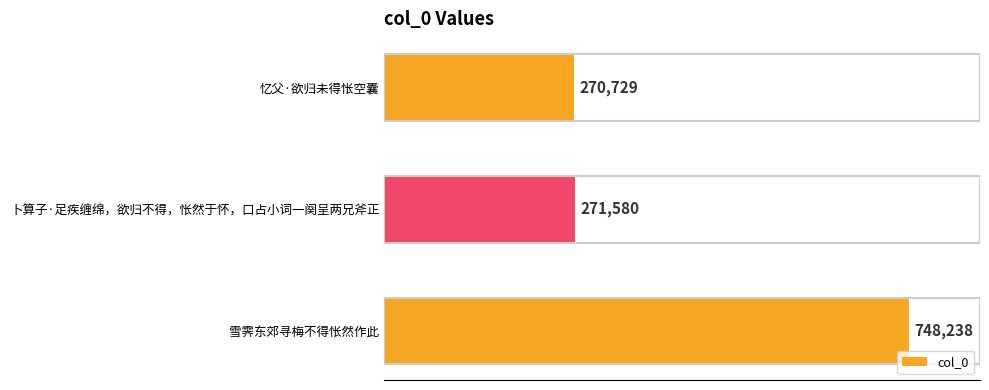

Rank the categories by value from lowest to highest.

忆父·欲归未得怅空囊, 卜算子·足疾缠绵，欲归不得，怅然于怀，口占小词一阕呈两兄斧正, 雪霁东郊寻梅不得怅然作此